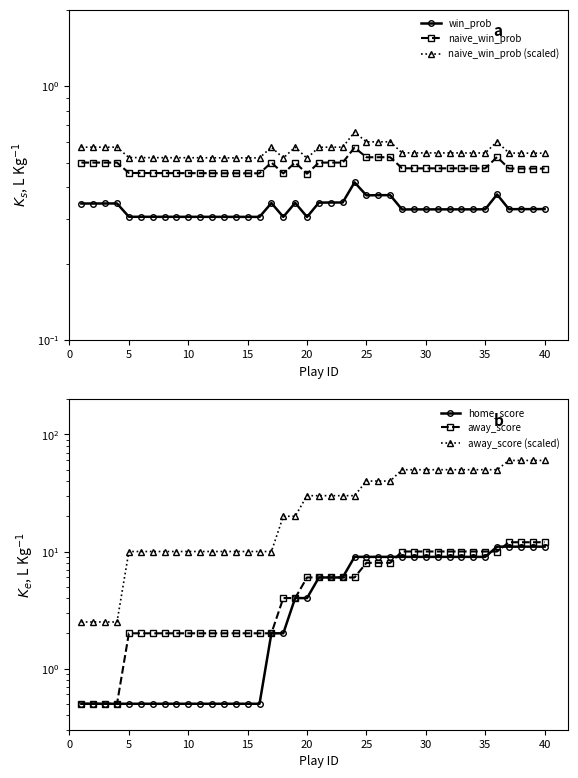

How many categories are shown in the chart?

40